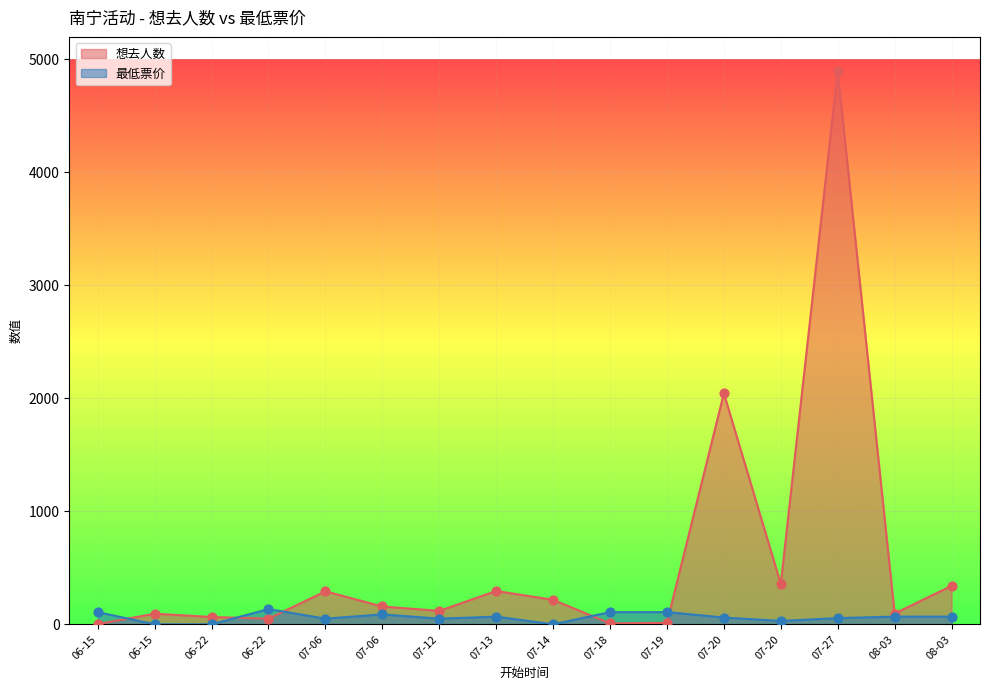

Which series reaches the minimum Y coordinate?

最低票价